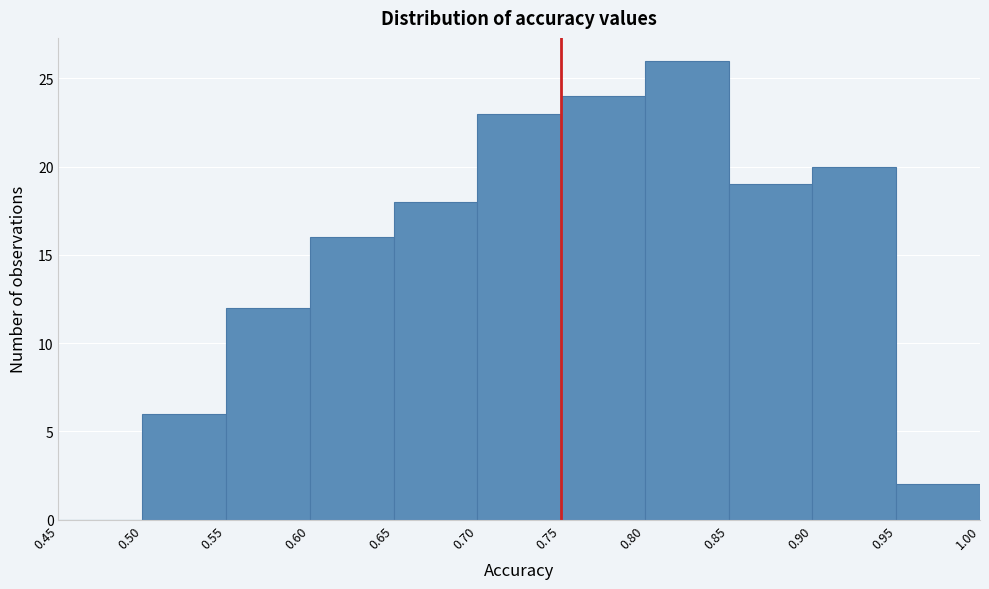

Over which range of the x-axis is the bar tallest?

0.80 to 0.85